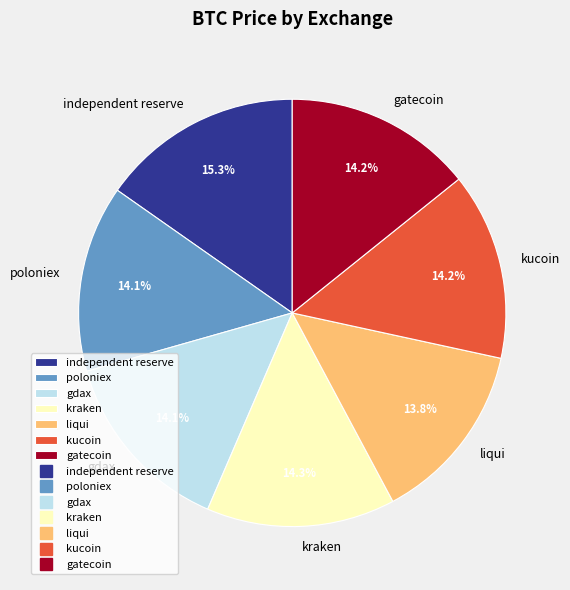

The gdax slice represents 6% of the pie. True or false?

False